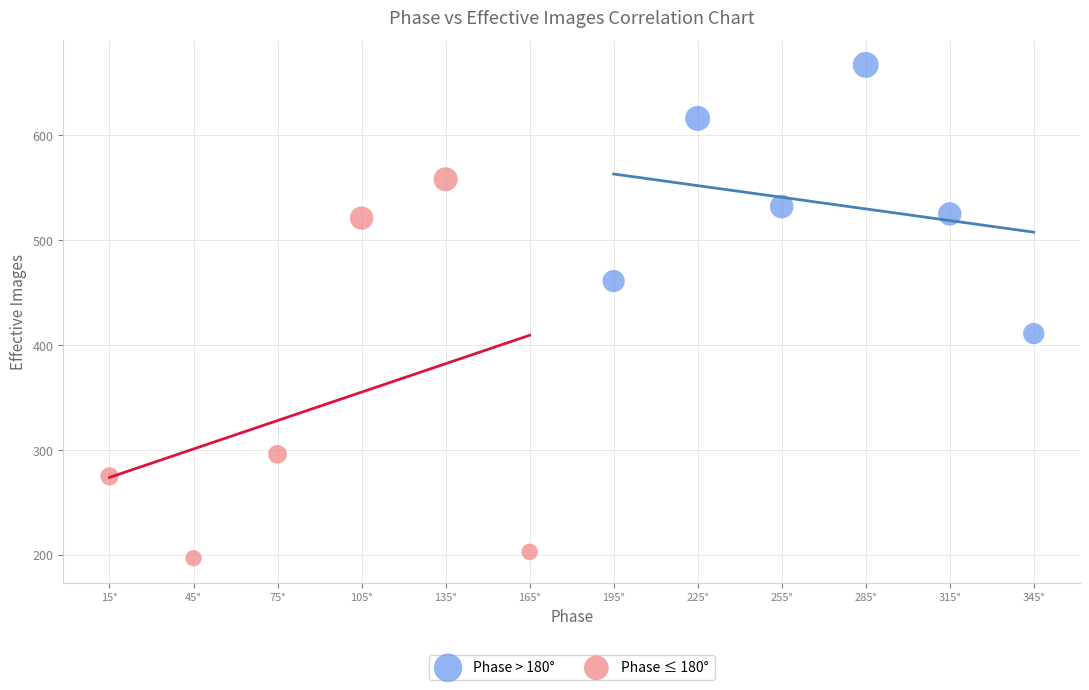

Which series reaches the minimum Y coordinate?

Phase ≤ 180°